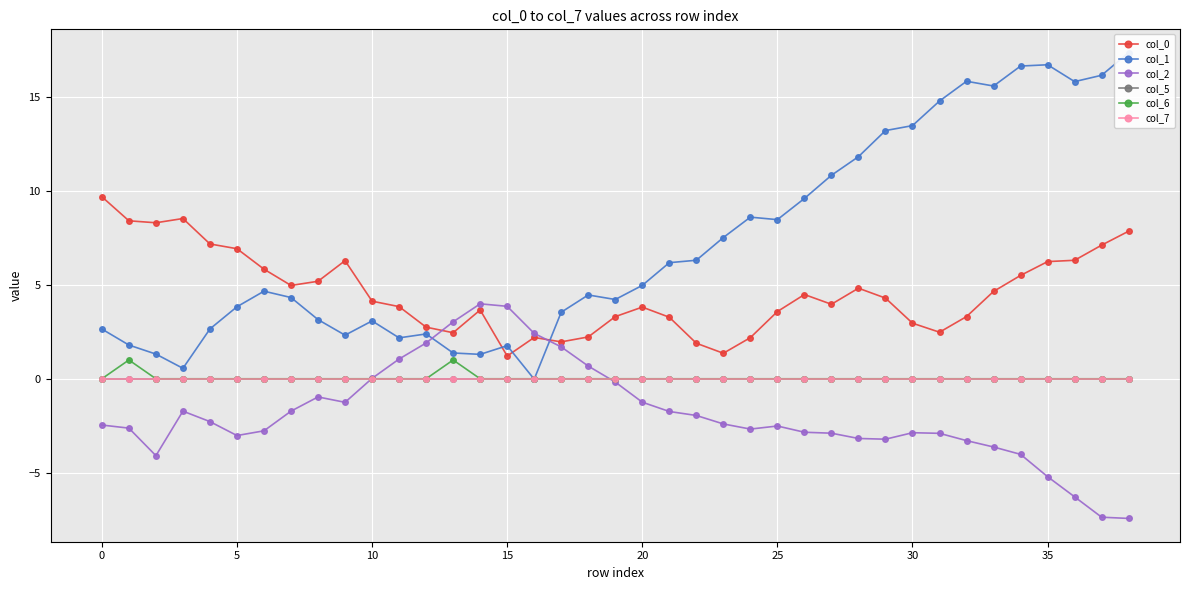

Which series has the largest range (max minus min)?

col_1